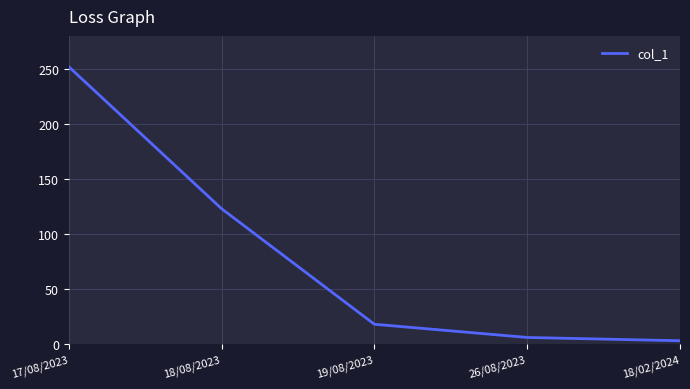

True or false: the data shows 18 at 19/08/2023.

True